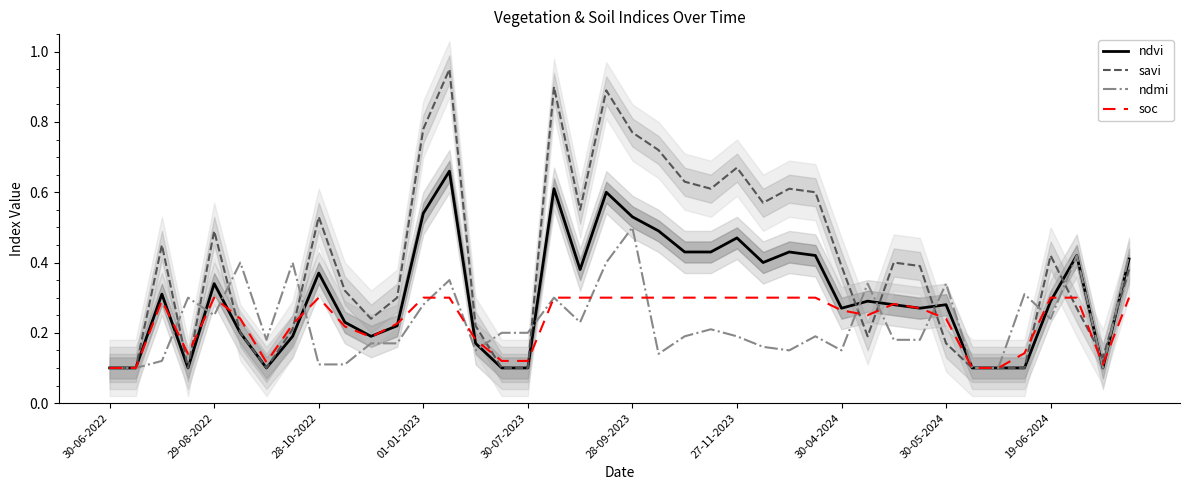

Reading left to right, what are all the values shown in this chart?

ndvi: 0.1	0.1	0.3	0.1	0.3	0.2	0.1	0.2	0.4	0.2	0.2	0.2	0.5	0.7	0.2	0.1	0.1	0.6	0.4	0.6	0.5	0.5	0.4	0.4	0.5	0.4	0.4	0.4	0.3	0.3	0.3	0.3	0.3	0.1	0.1	0.1	0.3	0.4	0.1	0.4
savi: 0.1	0.1	0.5	0.1	0.5	0.2	0.1	0.2	0.5	0.3	0.2	0.3	0.8	0.9	0.2	0.1	0.1	0.9	0.6	0.9	0.8	0.7	0.6	0.6	0.7	0.6	0.6	0.6	0.4	0.2	0.4	0.4	0.2	0.1	0.1	0.1	0.4	0.3	0.1	0.4
ndmi: 0.1	0.1	0.1	0.3	0.2	0.4	0.2	0.4	0.1	0.1	0.2	0.2	0.3	0.3	0.1	0.2	0.2	0.3	0.2	0.4	0.5	0.1	0.2	0.2	0.2	0.2	0.1	0.2	0.1	0.3	0.2	0.2	0.3	0.1	0.1	0.3	0.2	0.4	0.1	0.4
soc: 0.1	0.1	0.3	0.1	0.3	0.2	0.1	0.2	0.3	0.2	0.2	0.2	0.3	0.3	0.2	0.1	0.1	0.3	0.3	0.3	0.3	0.3	0.3	0.3	0.3	0.3	0.3	0.3	0.3	0.2	0.3	0.3	0.2	0.1	0.1	0.1	0.3	0.3	0.1	0.3